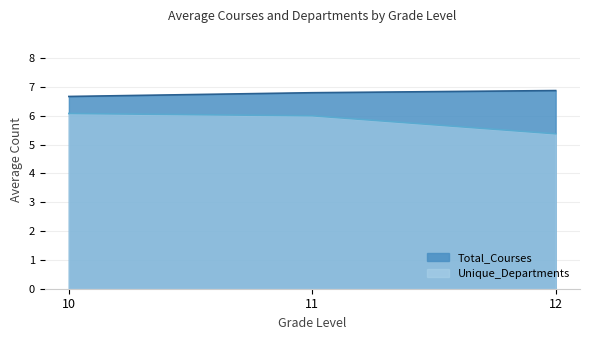

What is the minimum value shown in the chart?

5.4